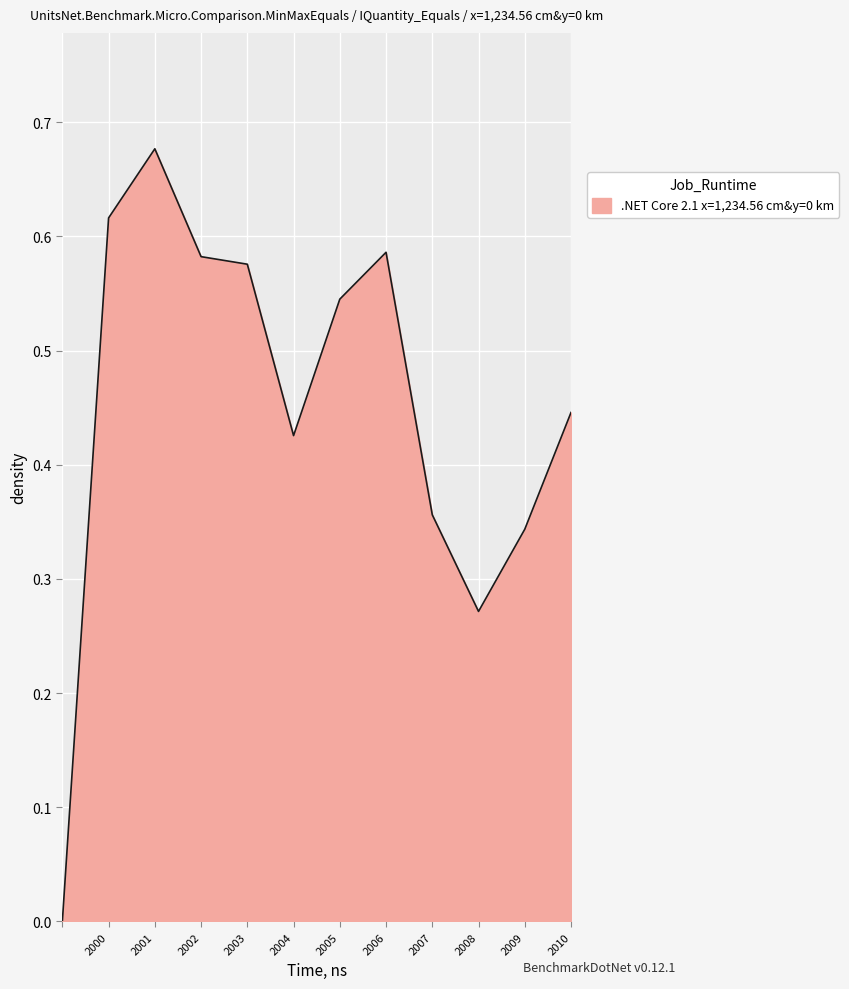

Does the chart display data point markers on the line(s)?

No